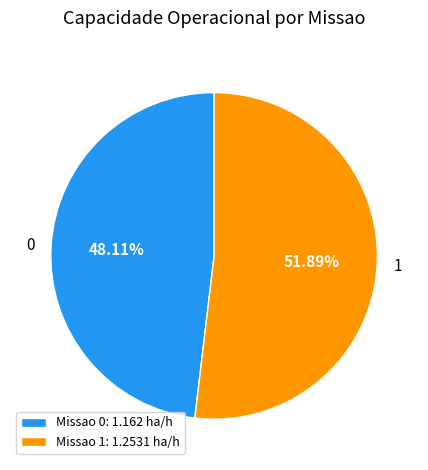

Rank the categories by value from highest to lowest.

1, 0